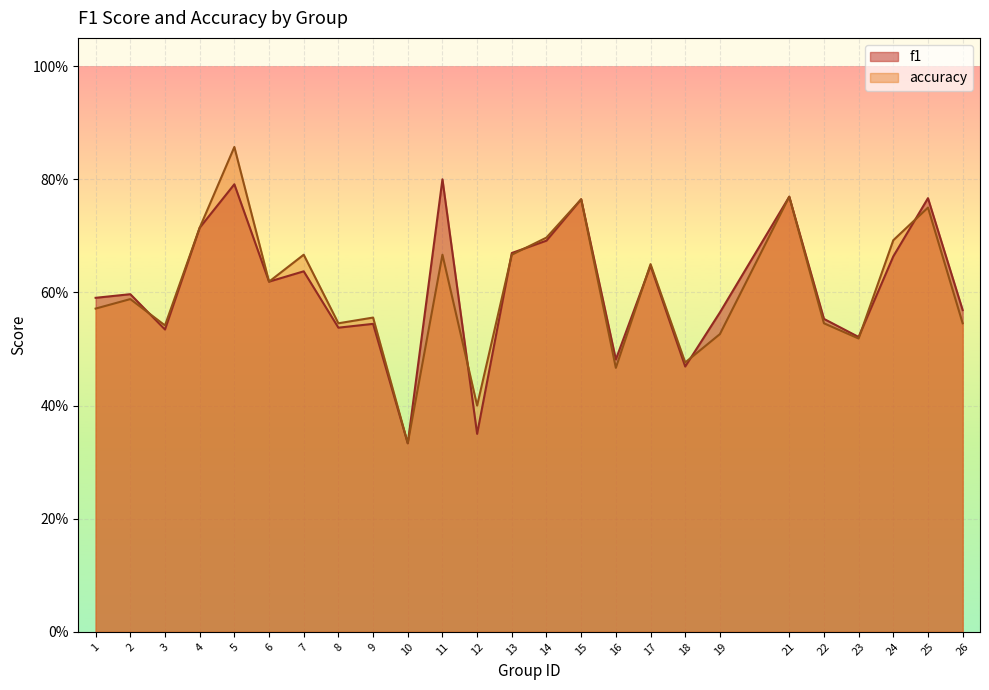

How many data points does each series have?

25